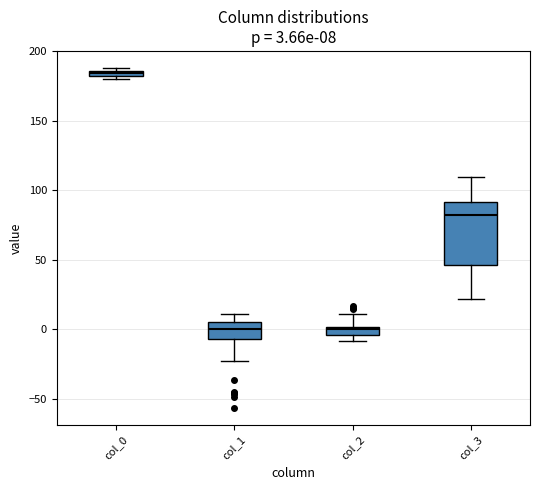

Comparing the boxes themselves (not the whiskers), which one is the tallest?

col_3